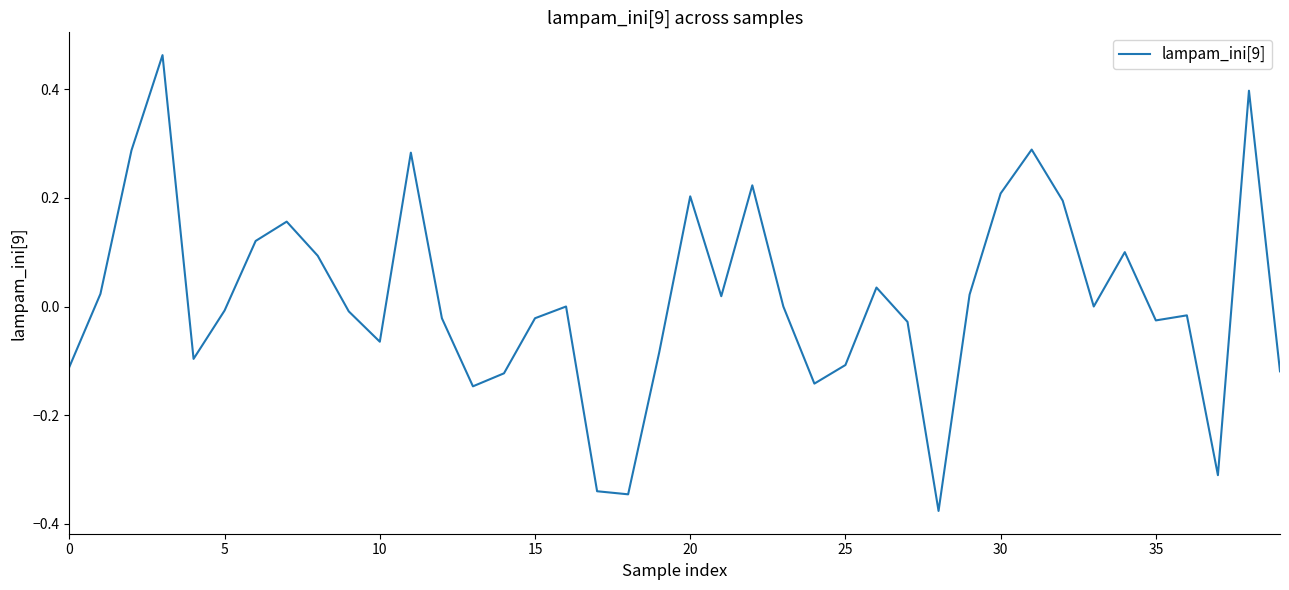

What is the difference between the maximum and minimum values?

0.8